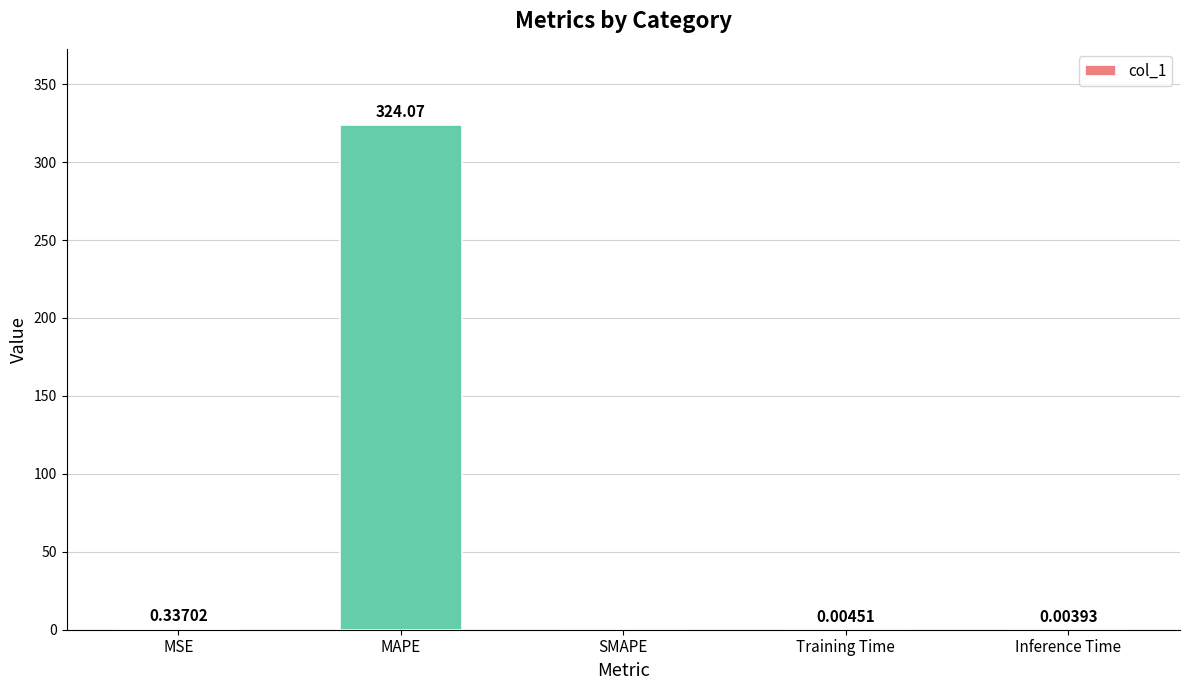

At which category does the chart reach its peak across all series?

MAPE